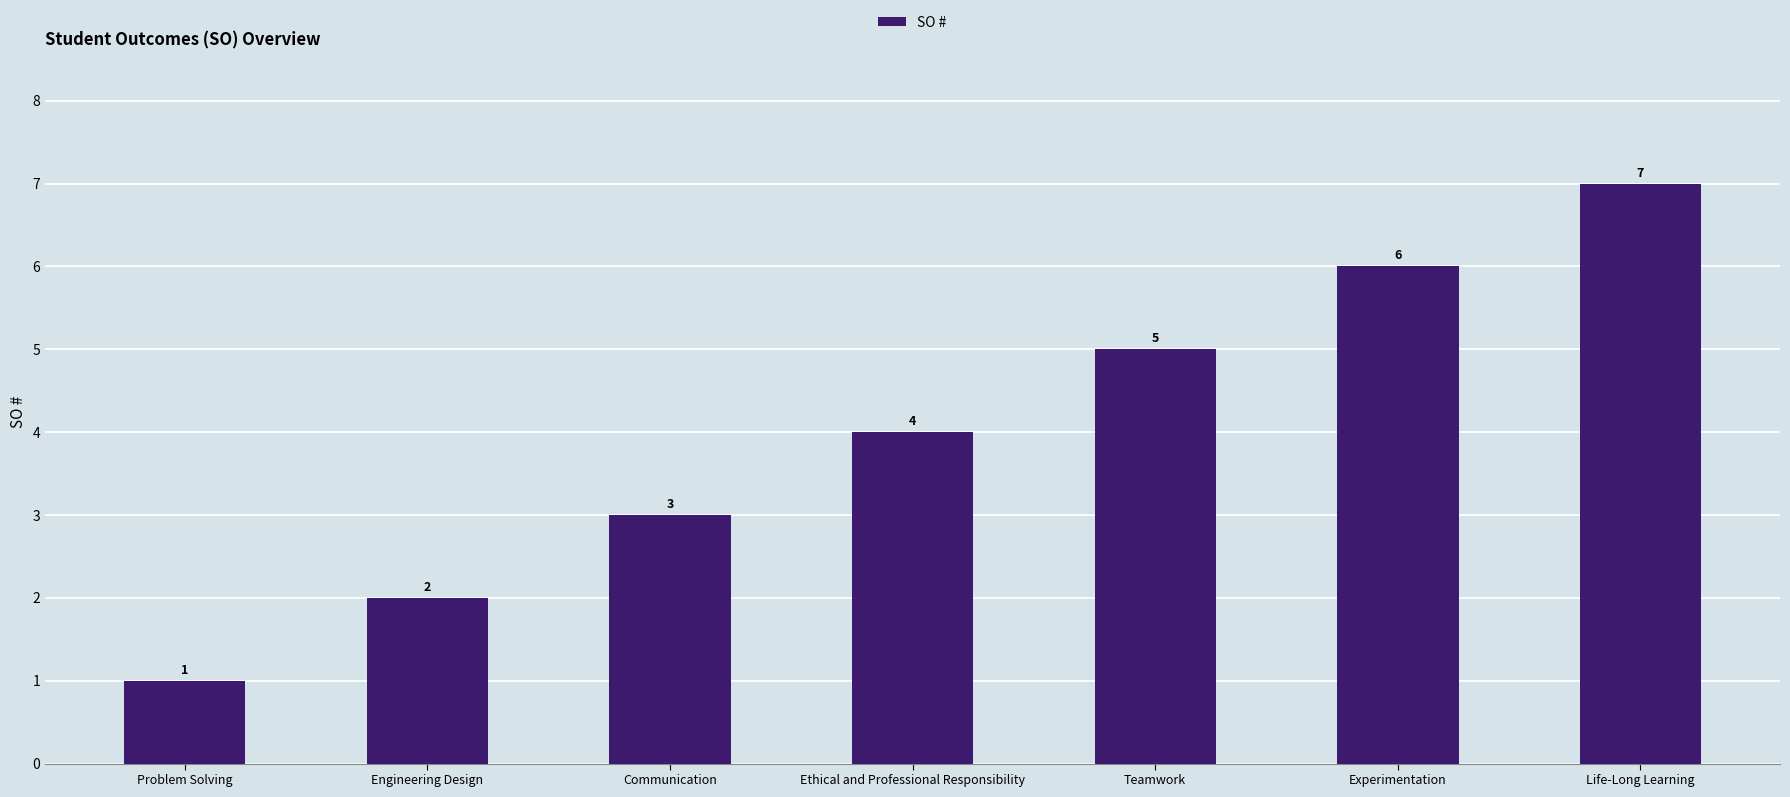

Does the chart contain stacked bars?

No